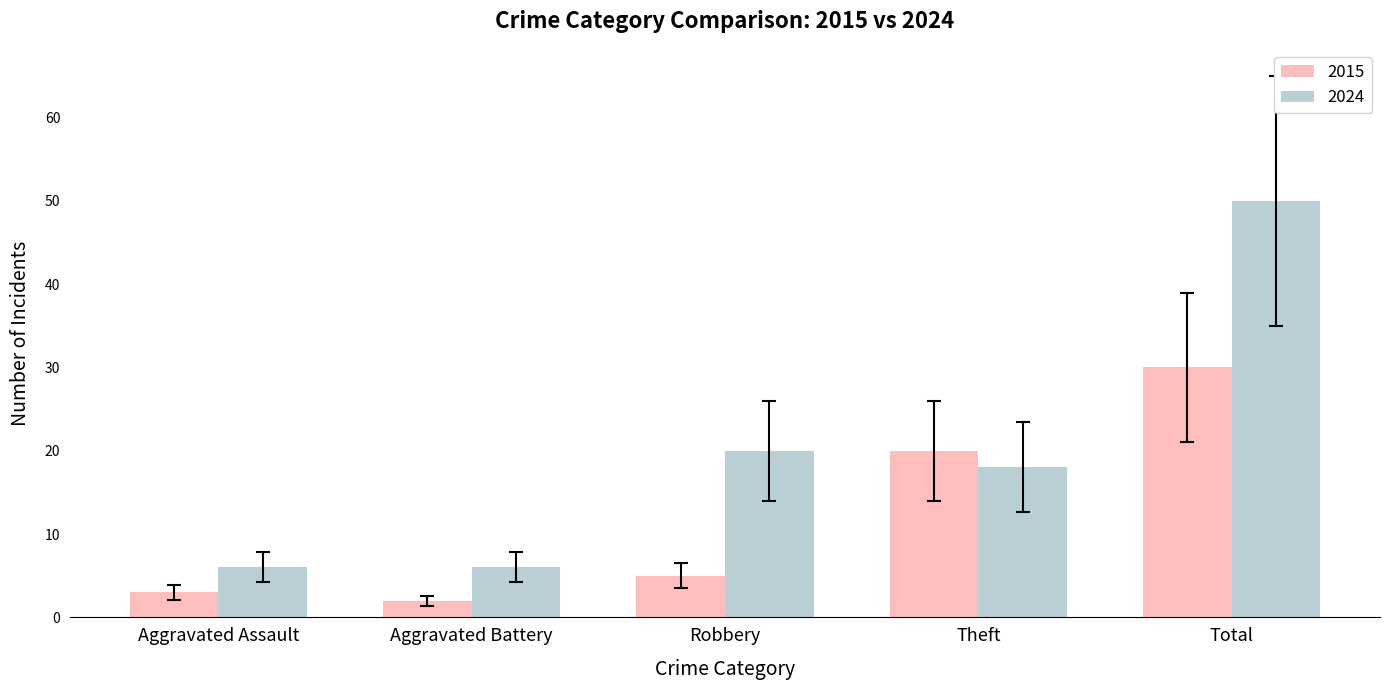

What position from the right is Total?

1